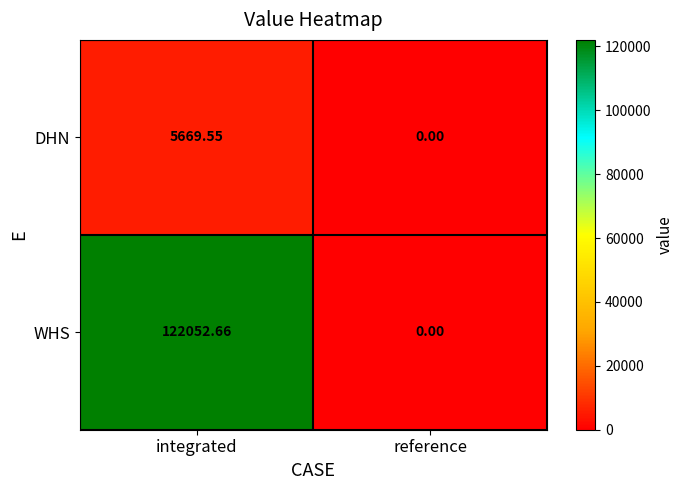

Rank the series by their maximum value, from lowest to highest.

DHN, WHS